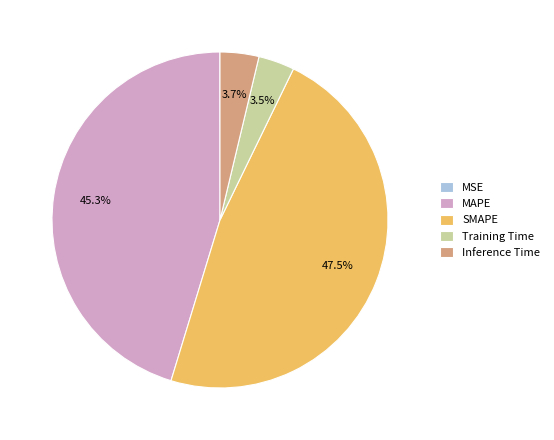

Is there any slice that represents more than half of the pie?

No